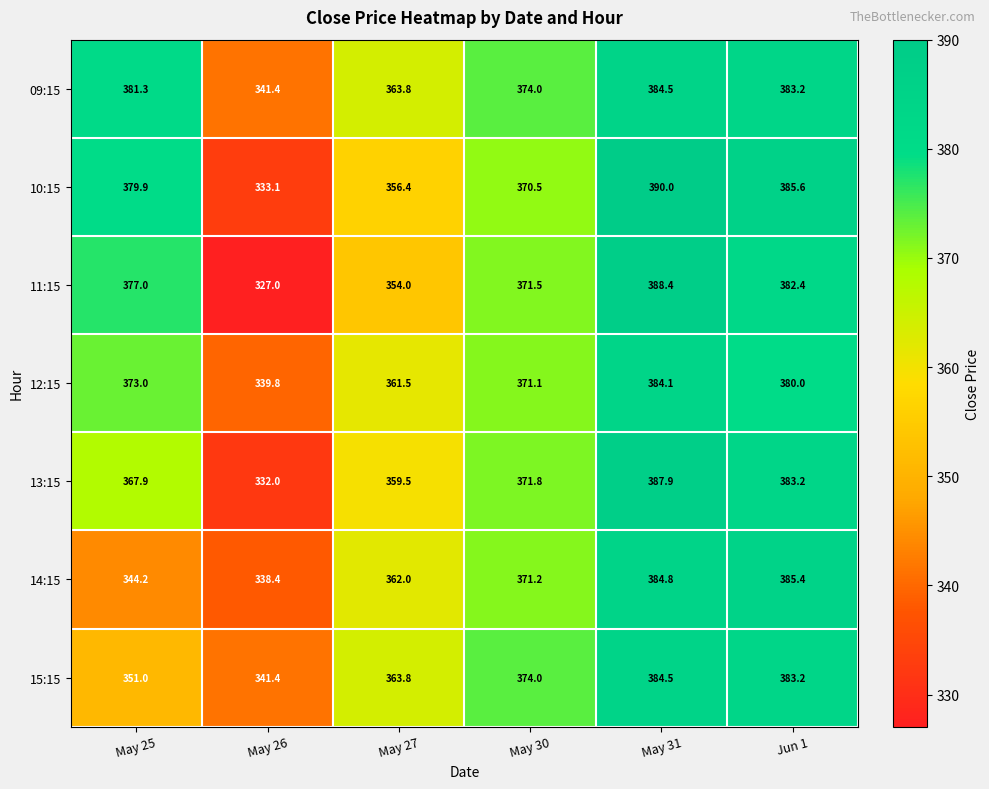

Count the number of categories in the chart.

6